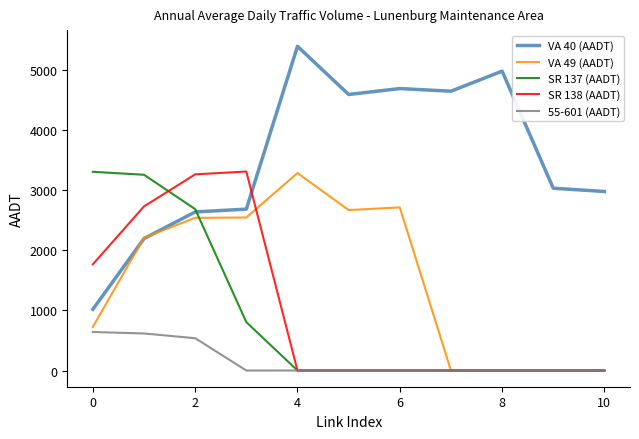

After their last crossing, which series has the higher values: SR 138 (AADT) or VA 40 (AADT)?

VA 40 (AADT)